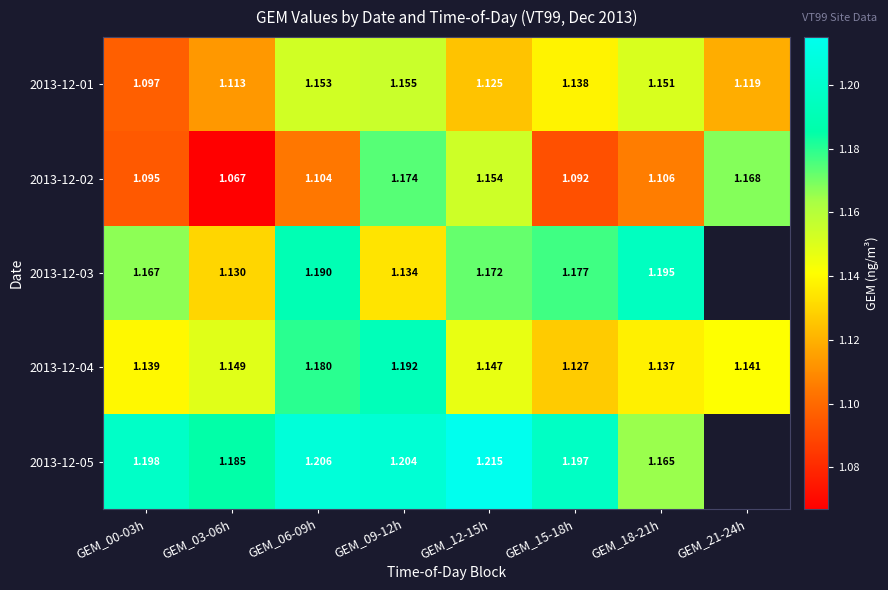

The value of 2013-12-02 at GEM_09-12h is 1.2. True or false?

True